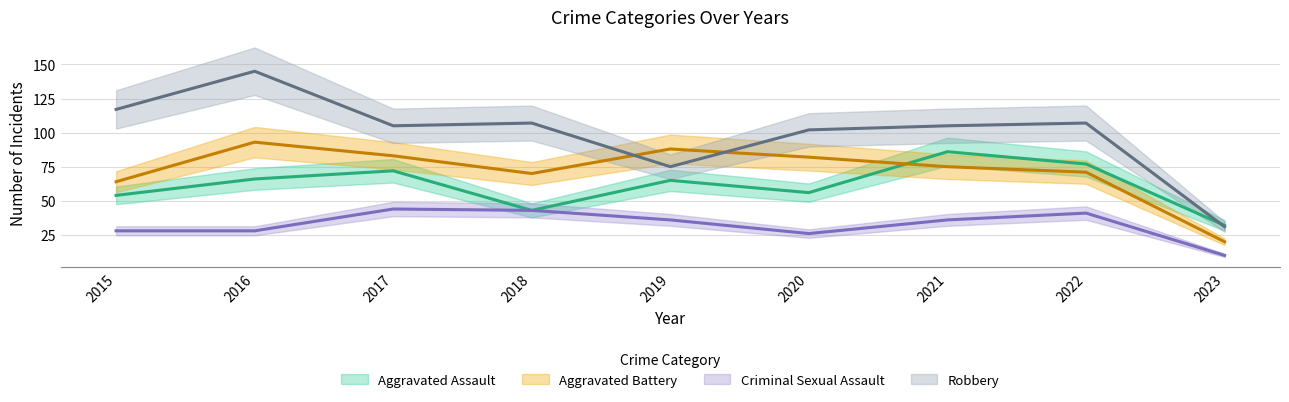

How many values in the Aggravated Battery series are below 75?

4